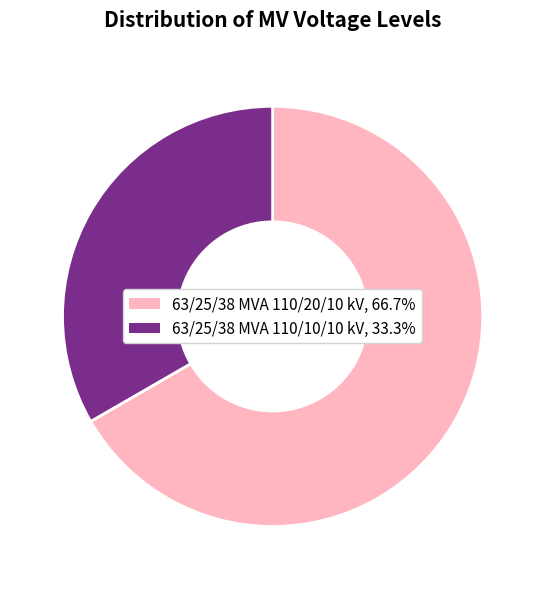

Count the number of slices in the pie.

2